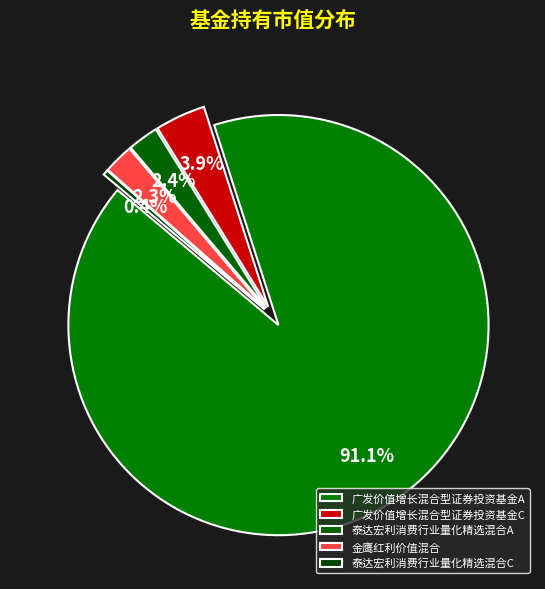

The 泰达宏利消费行业量化精选混合A slice represents 1% of the pie. True or false?

False